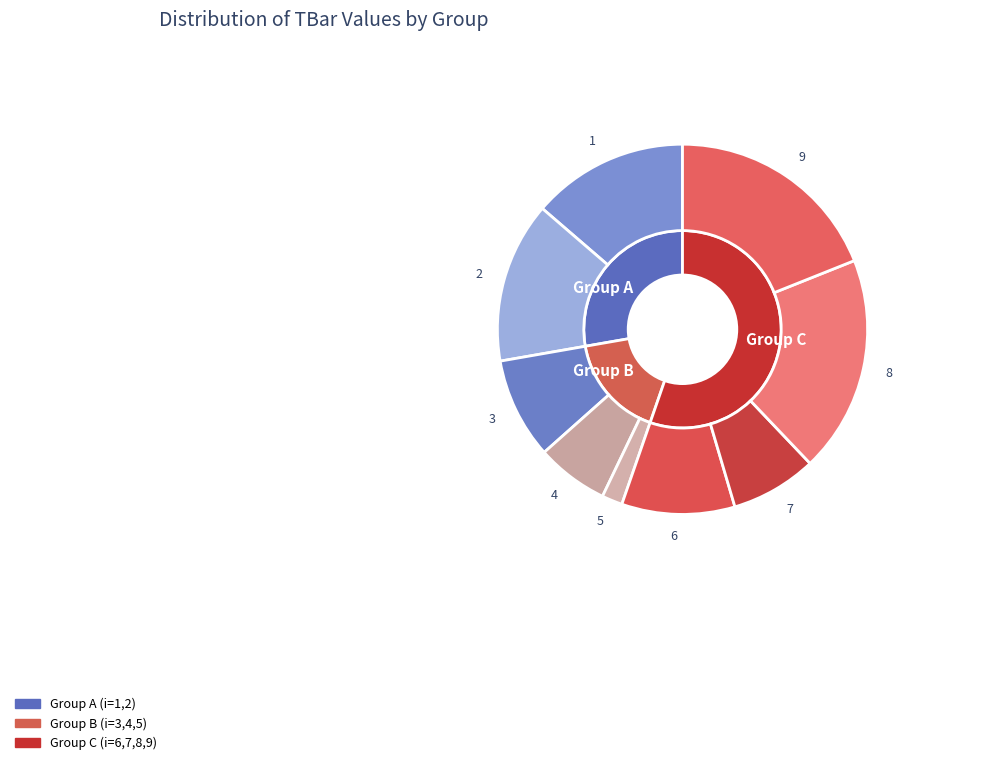

To the nearest percent, what is the difference between the 1 and 8 slice percentages?

5%